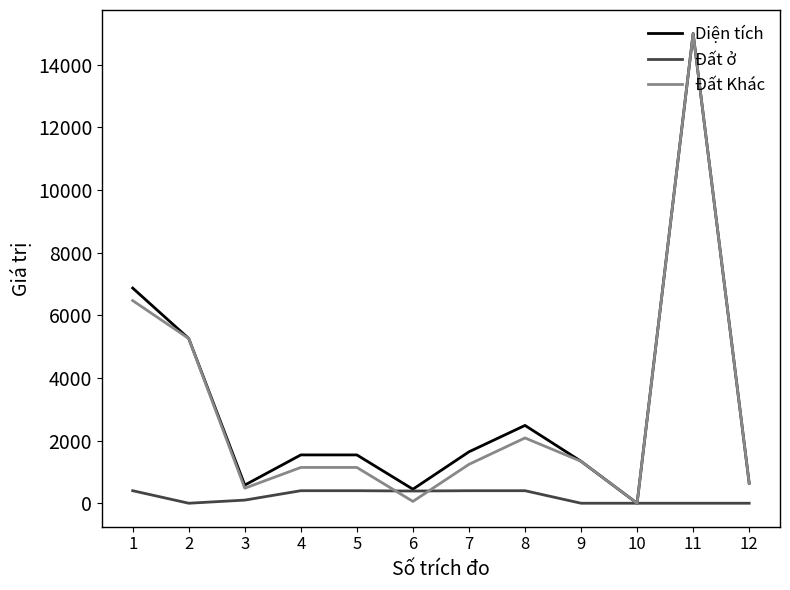

What is the spread (max minus min) of values at 8?

2084.5